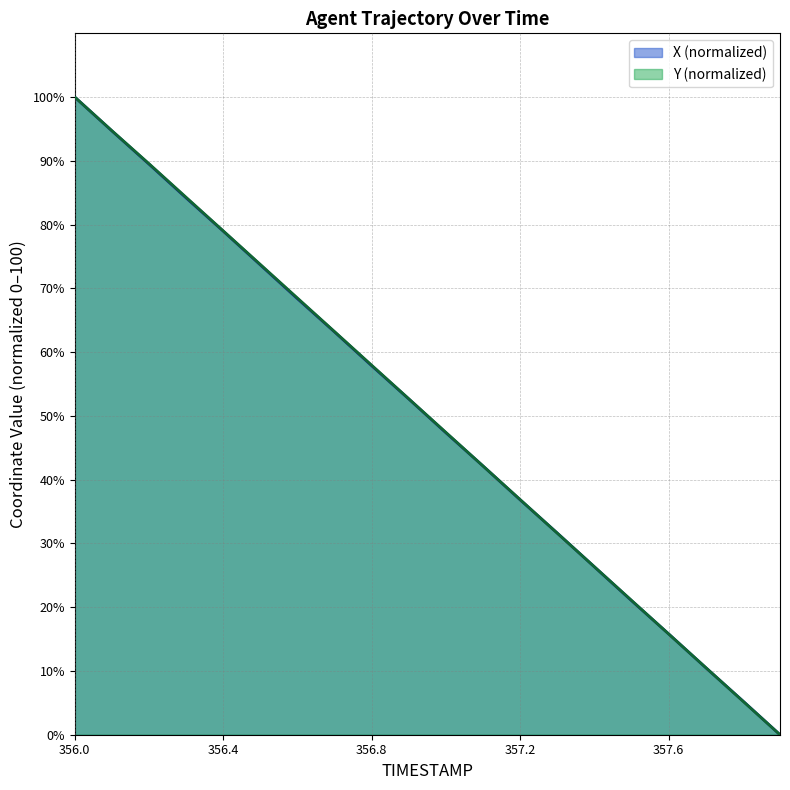

List the series in order of their overall mean, highest first.

Y, X